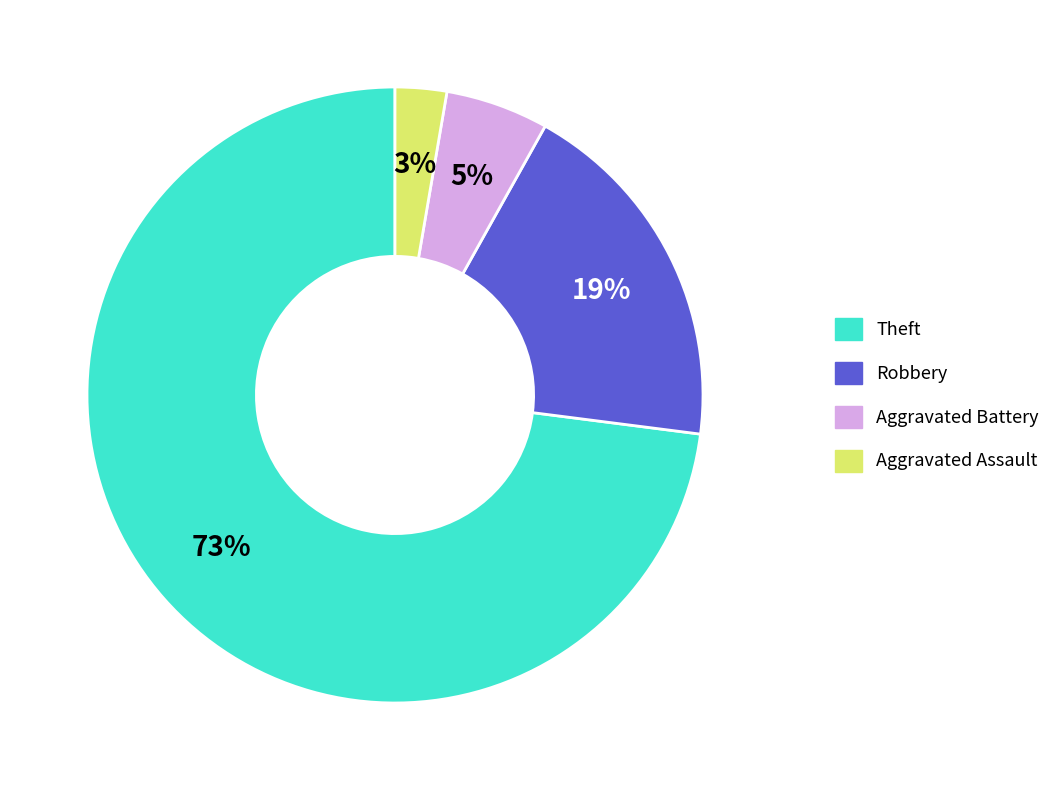

True or false: Theft accounts for 73% of the total.

True